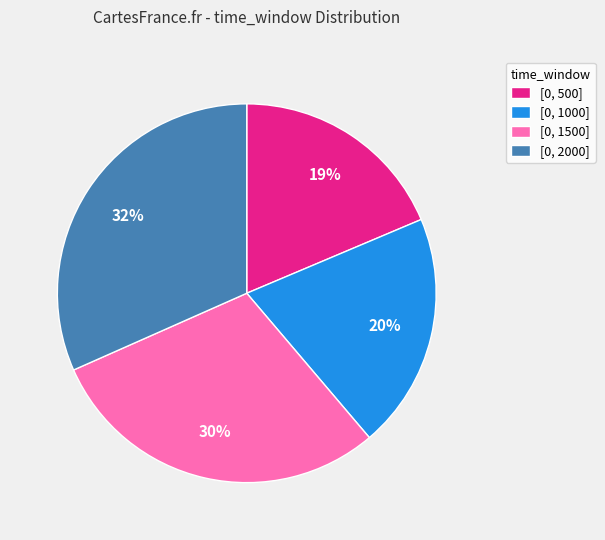

What percentage is the [0, 1500] slice, to the nearest percent?

29%